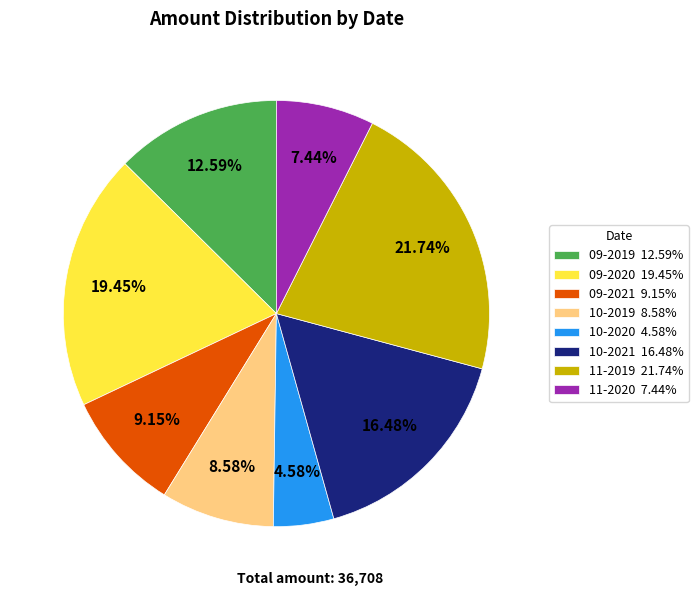

Does any single category account for the majority?

No